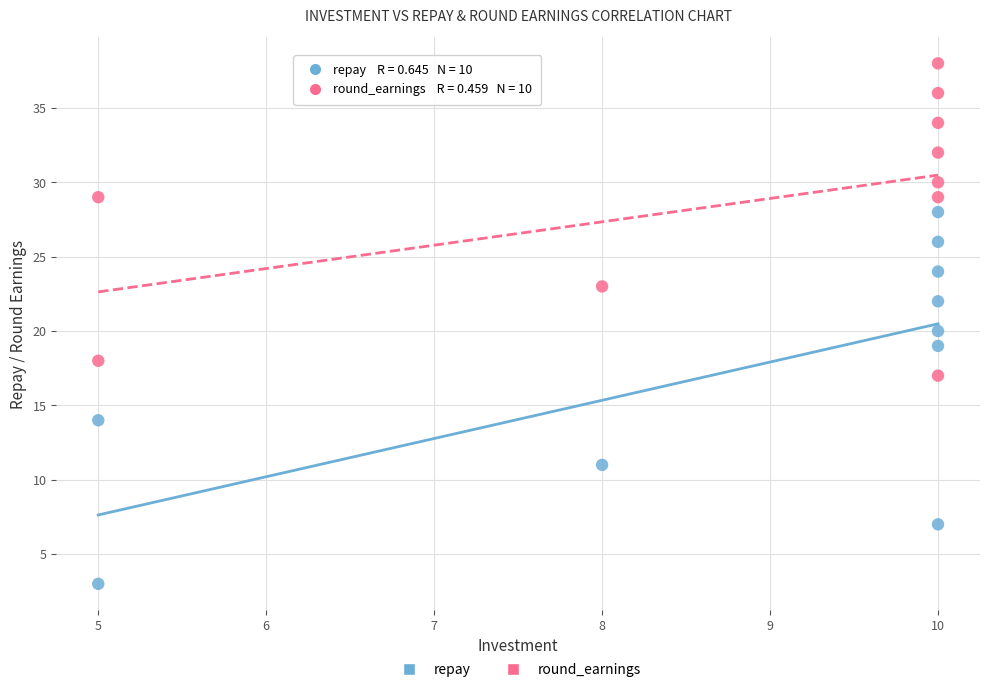

What is the X range (max minus min) for the scatter plot?

5